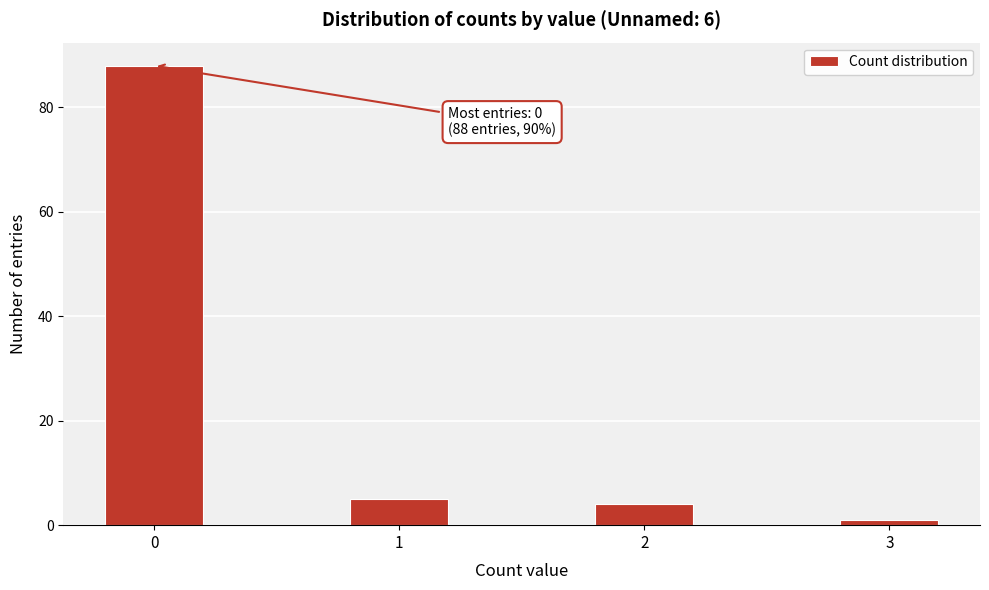

Reading left to right, extract all data points from this chart.

0=88	1=5	2=4	3=1